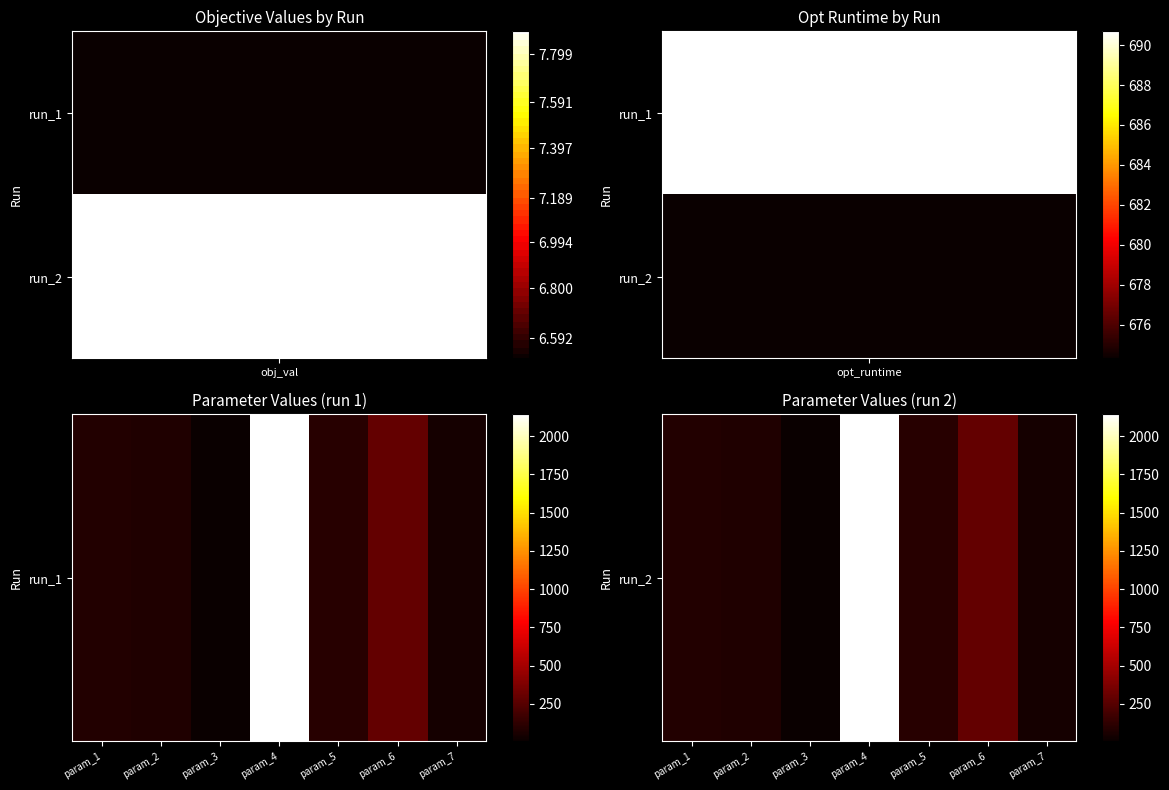

Which has a higher value, param_3 or param_5?

param_5